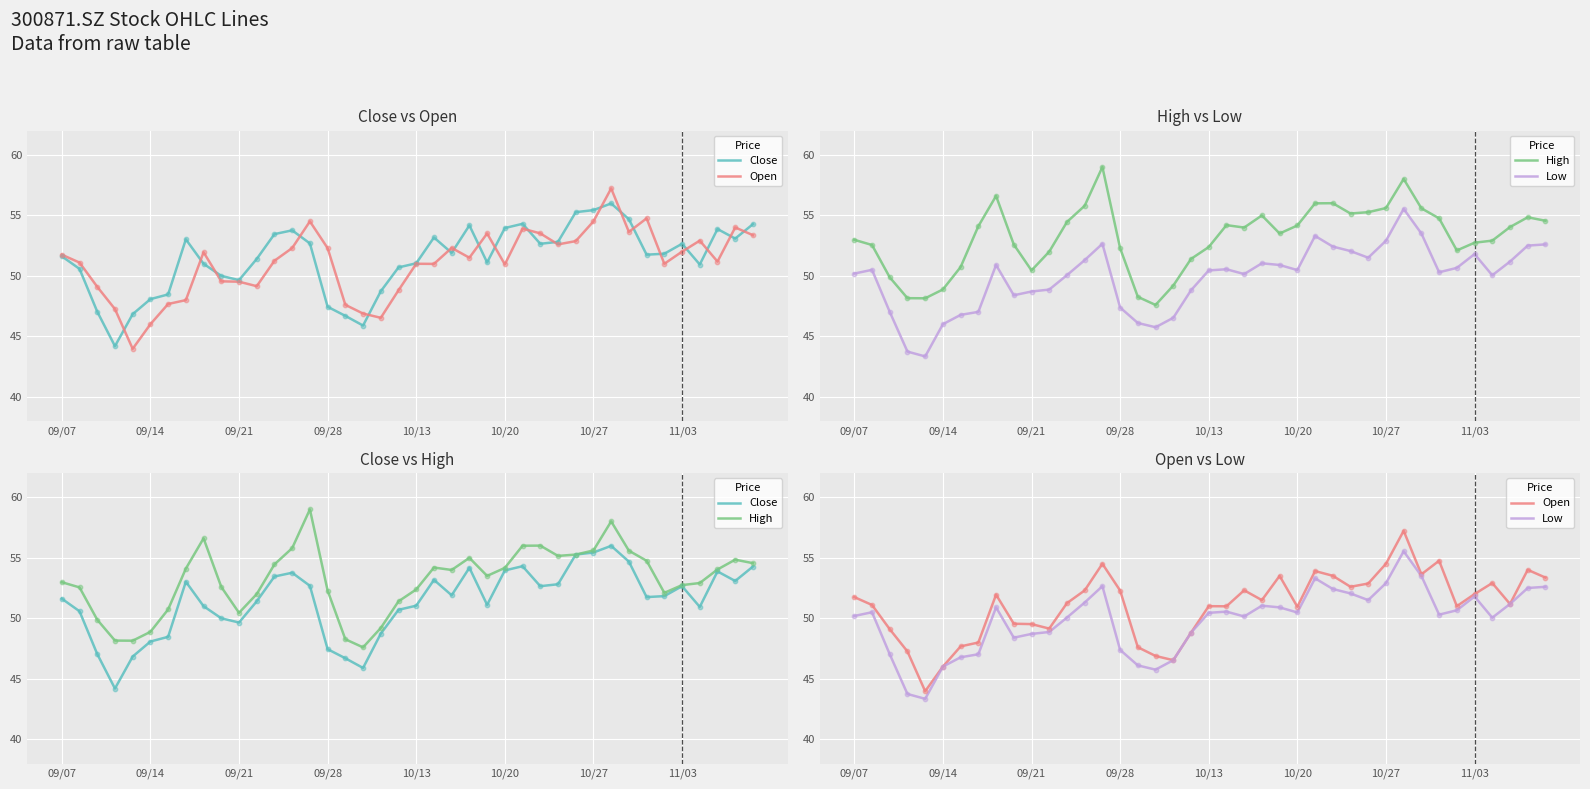

Which series contains the highest Y value?

High